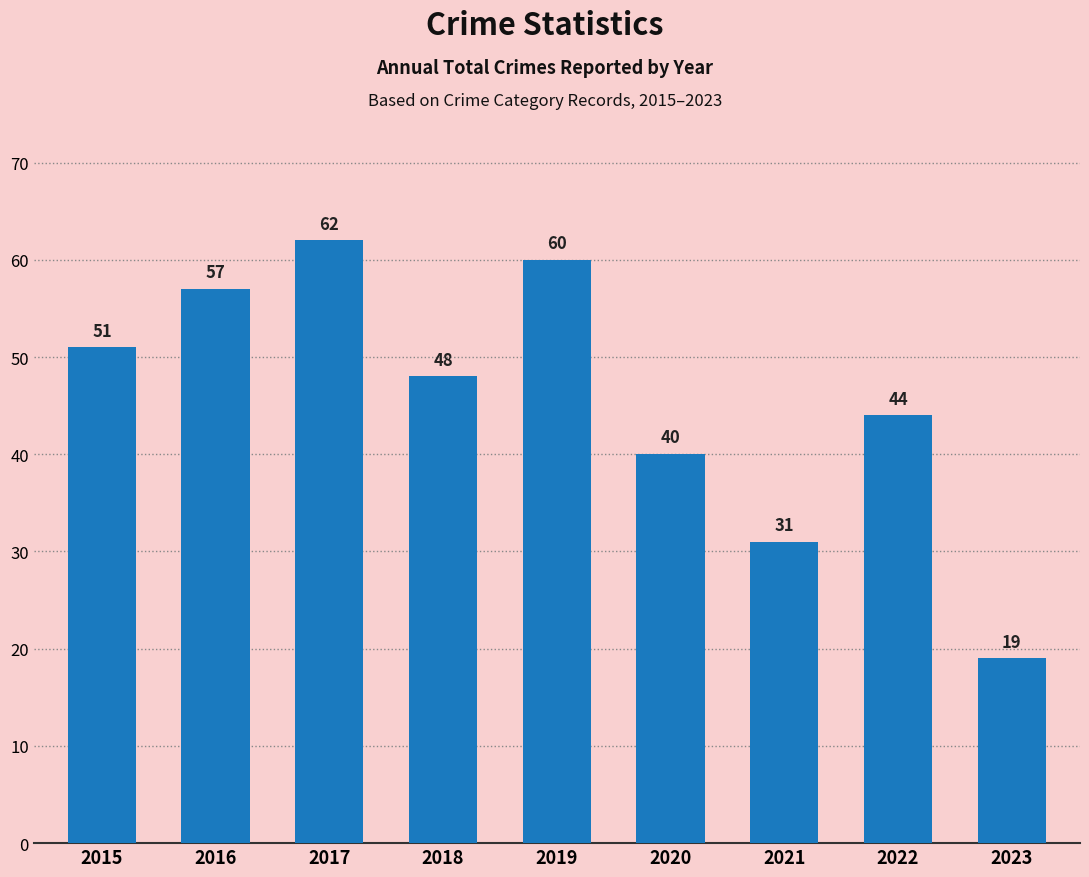

Rank the categories by value from highest to lowest.

2017, 2019, 2016, 2015, 2018, 2022, 2020, 2021, 2023